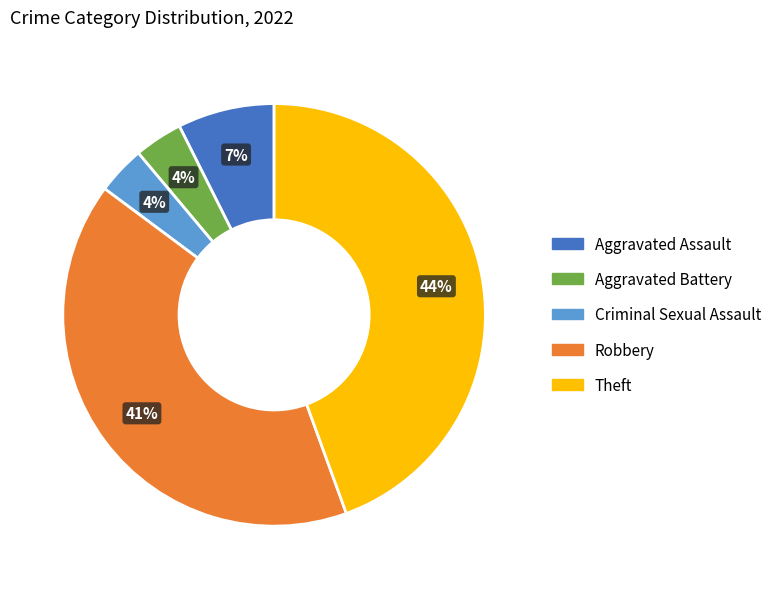

To the nearest percent, what is the average slice percentage?

20%